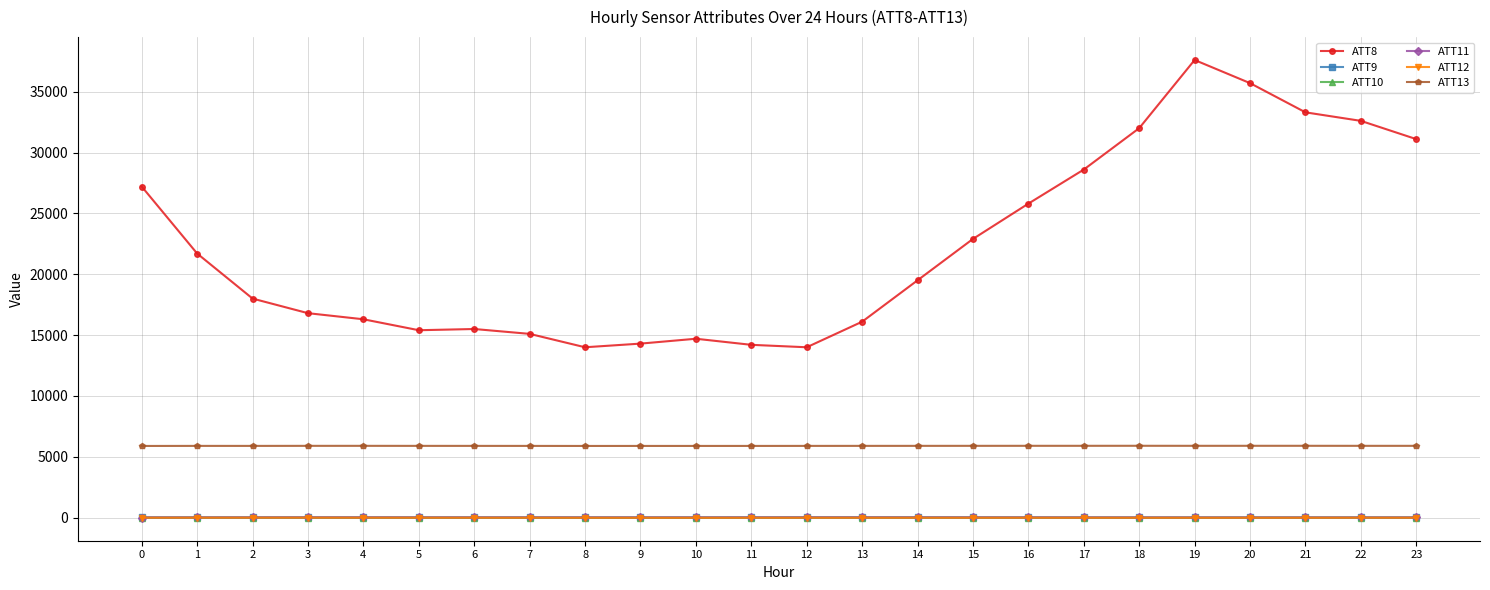

Is the value of ATT8 at 21 greater than the value of ATT11 at 21?

Yes